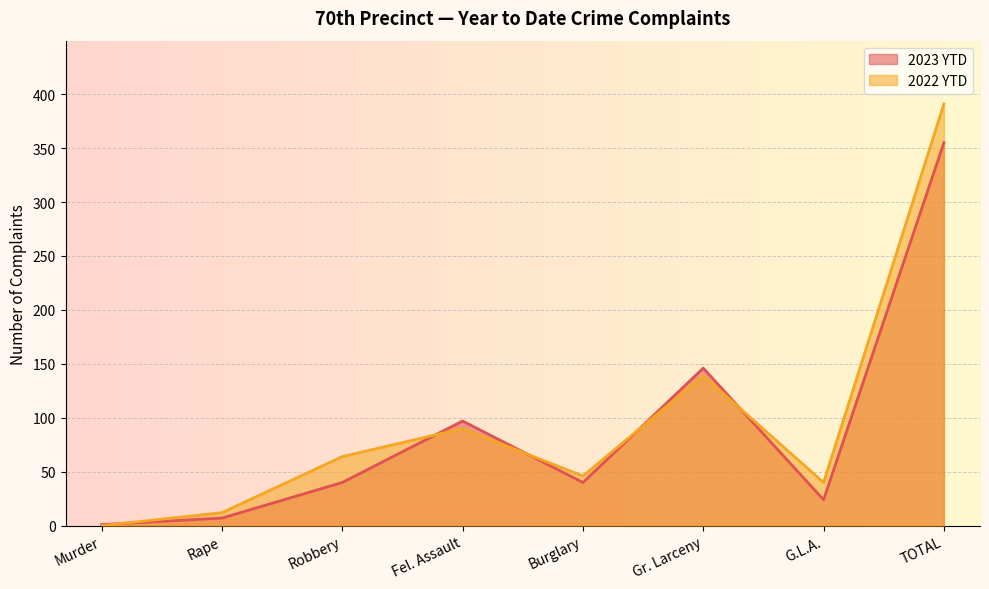

The 2023 YTD series shows 1 at Murder. True or false?

True